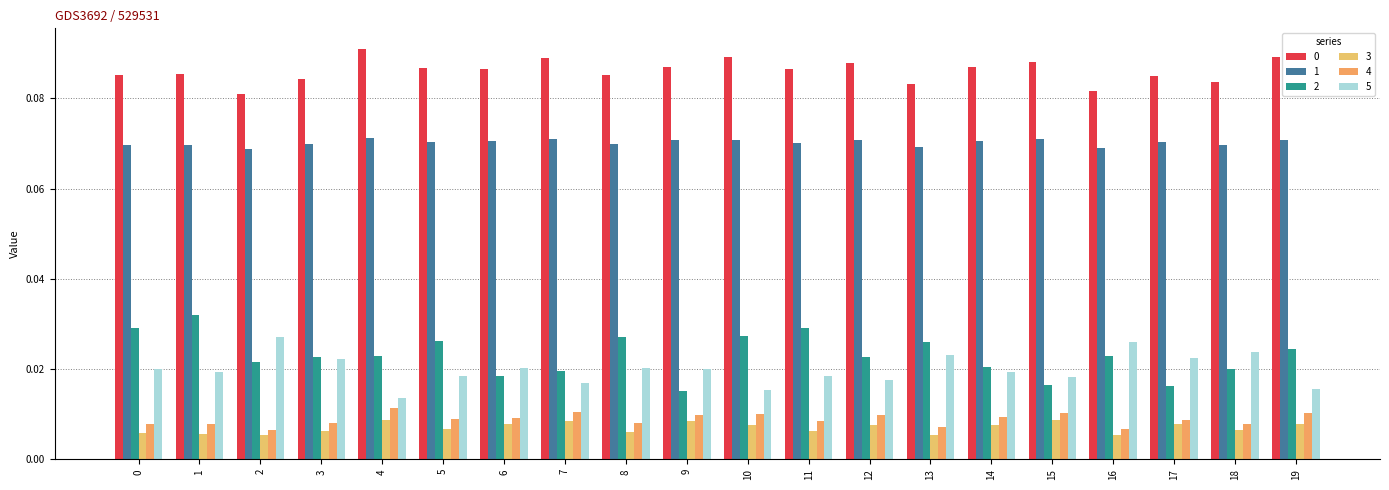

Which label corresponds to the largest value in the chart?

4